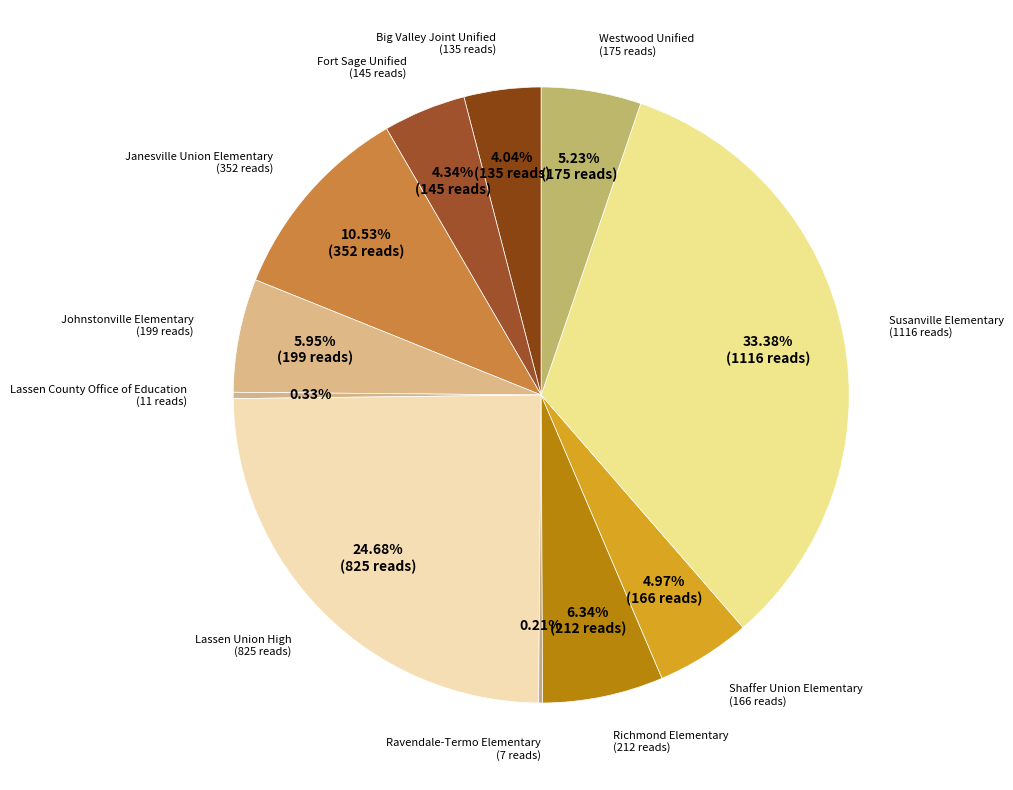

Approximately how many times larger is the value at Richmond Elementary compared to Janesville Union Elementary?

0.6